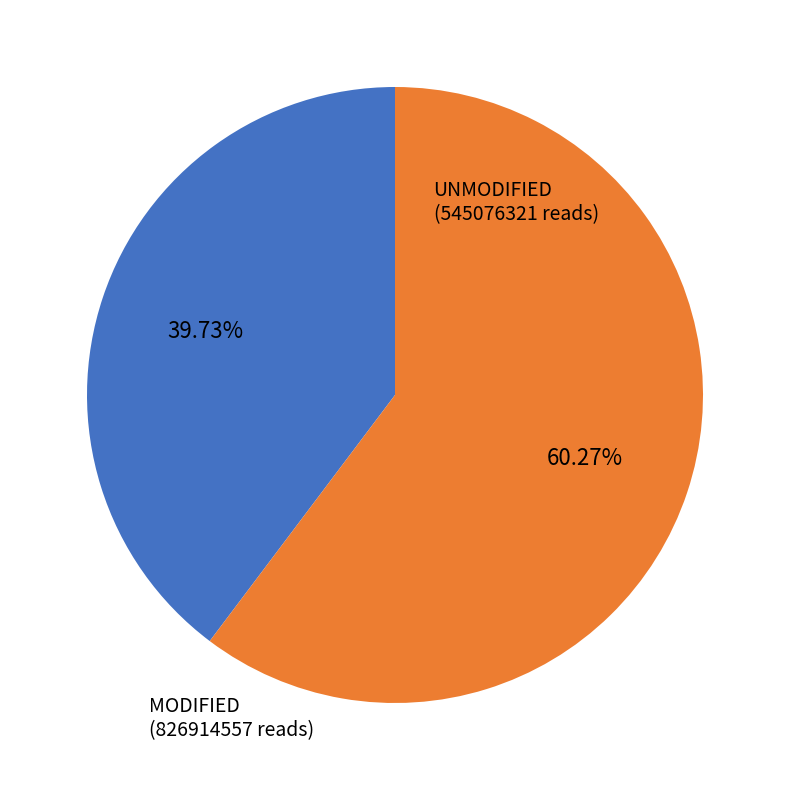

Does any single category account for the majority?

Yes